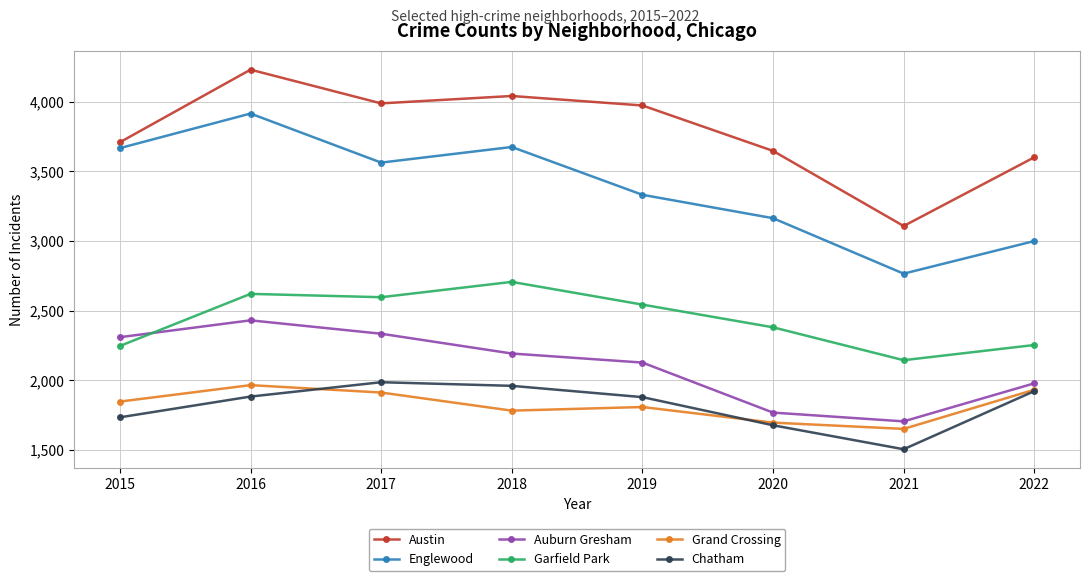

What is the total value across all series at 2021?

12883